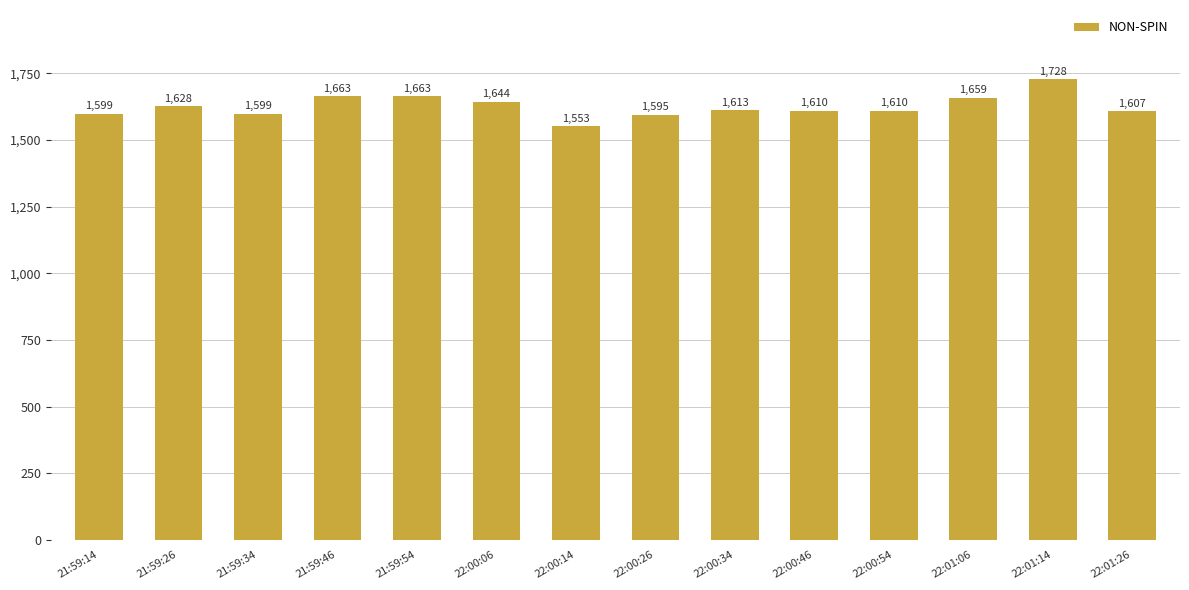

Is it true that the value at 21:59:54 is 559?

False